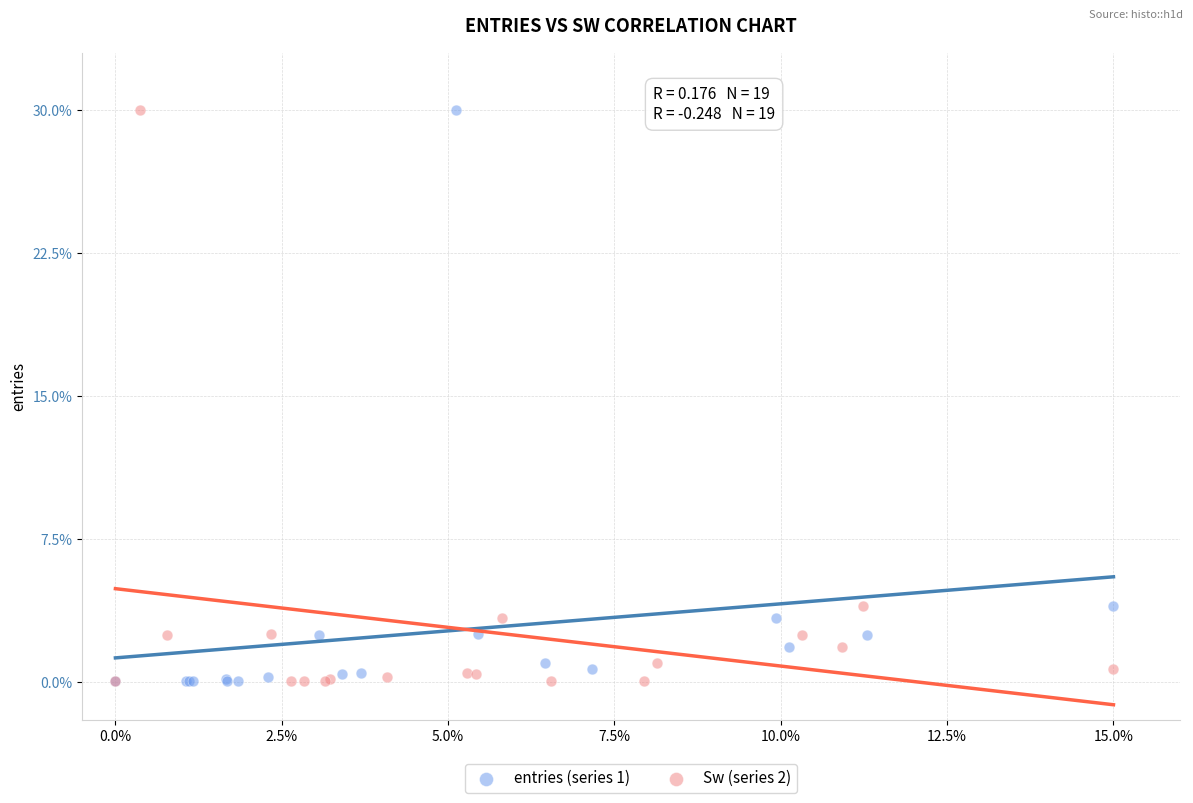

What are all the series names shown in the legend?

entries (series 1), Sw (series 2)